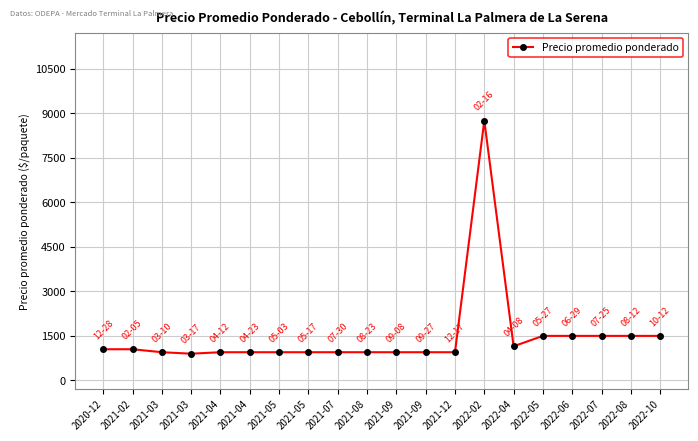

Where is the first local maximum?

2022-02